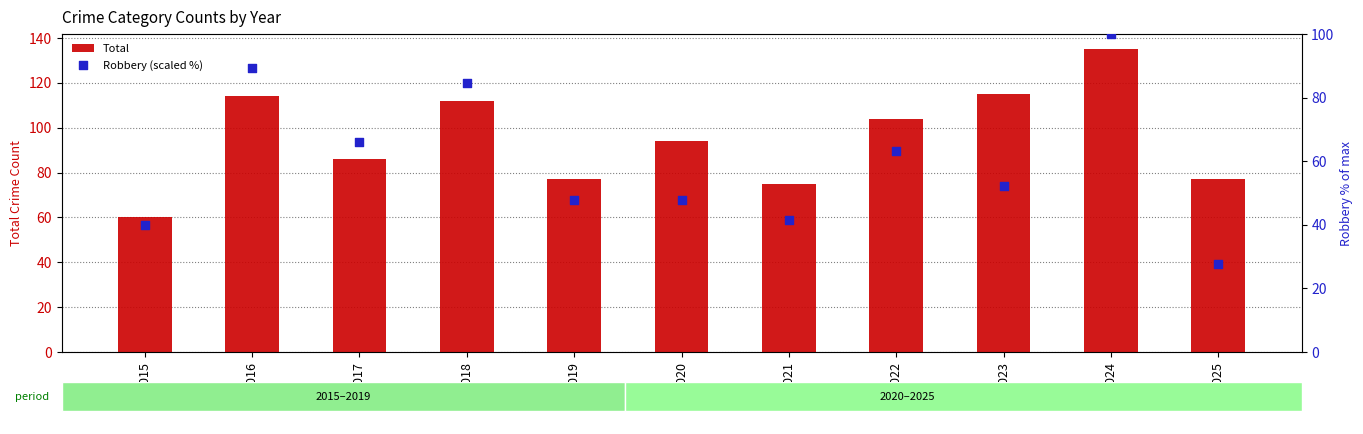

Which series has the largest Y range (max minus min)?

Total